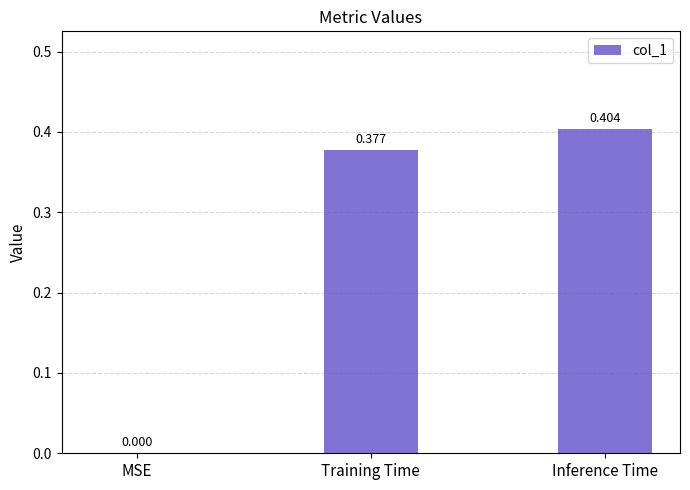

Are the bars grouped side by side (vs. stacked)?

No